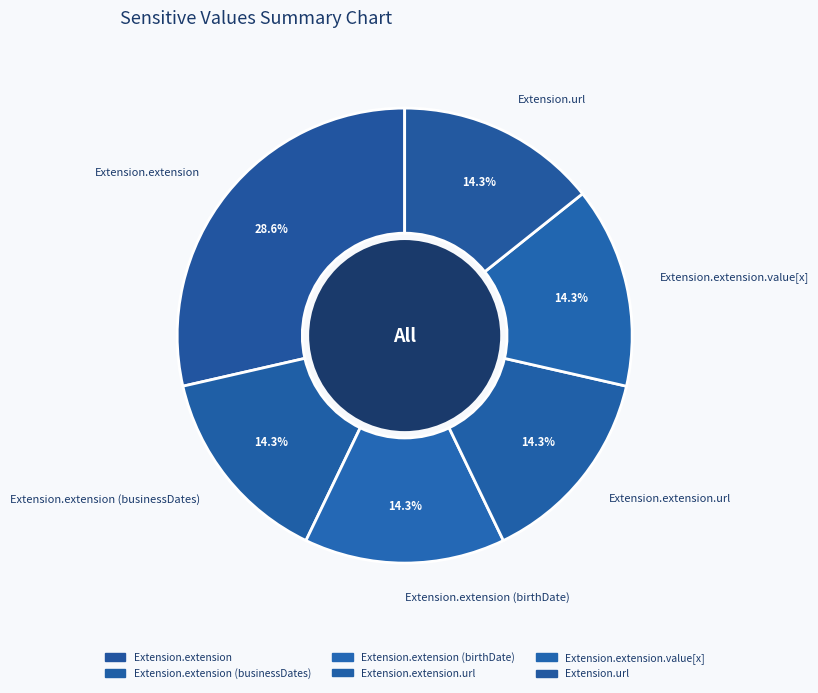

Count the number of slices in the pie.

6